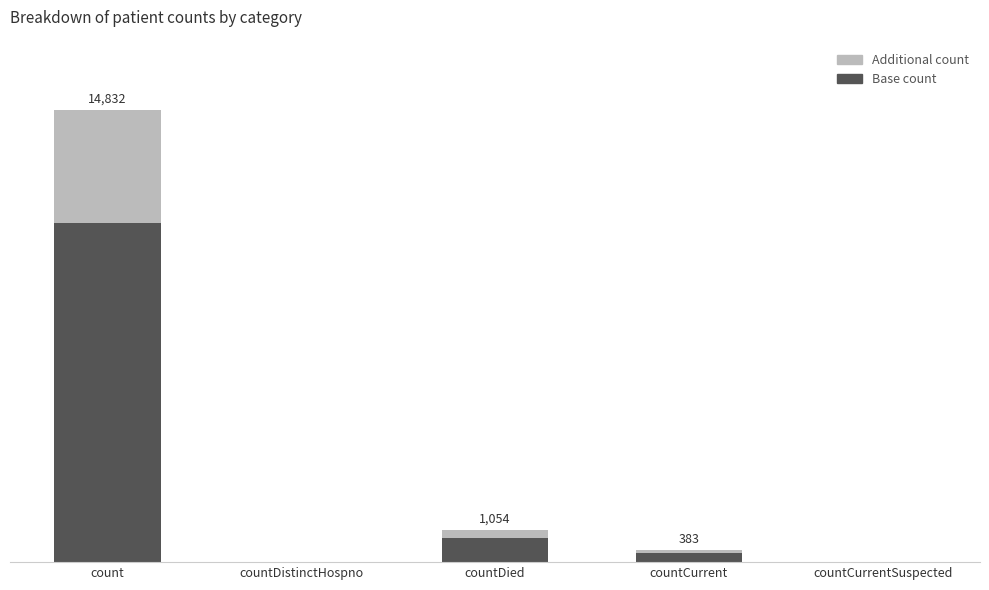

List the labels in order of value, smallest first.

countDistinctHospno, countCurrentSuspected, countCurrent, countDied, count